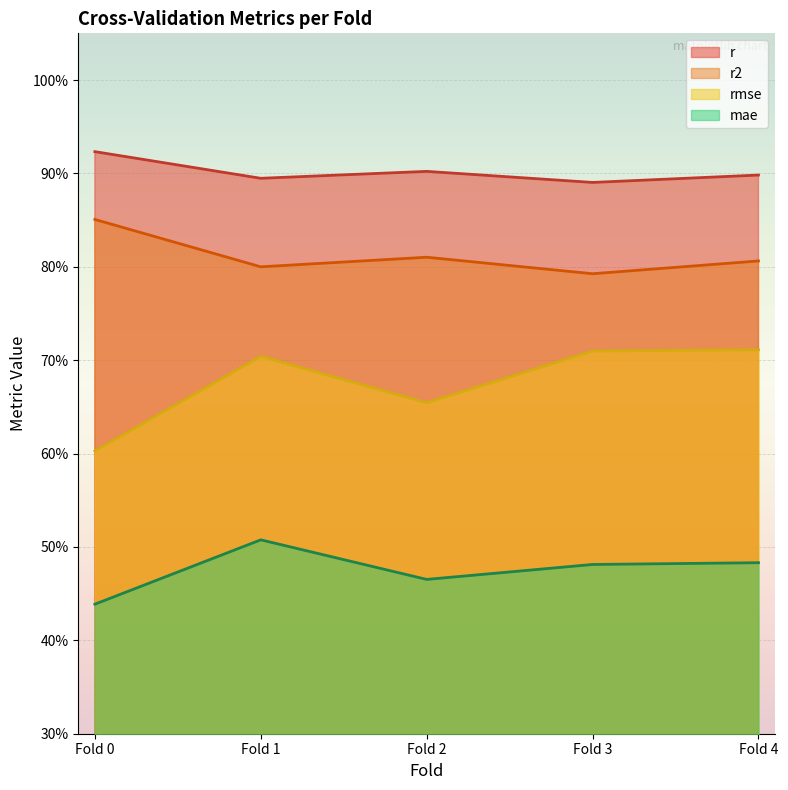

What position from the right is 3.0?

2